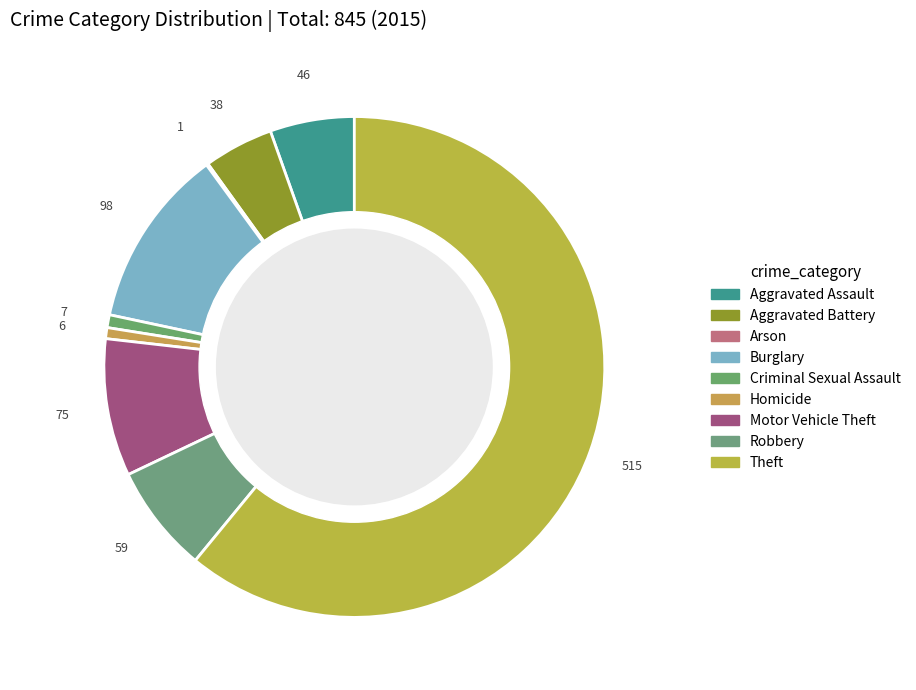

Is Theft the majority of the pie?

Yes